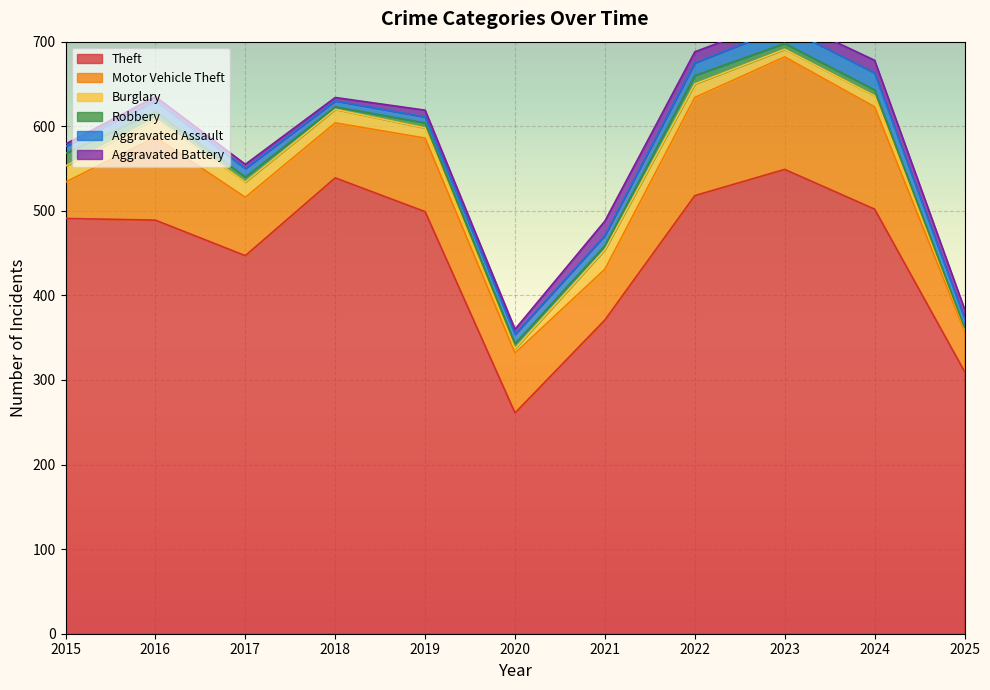

At which category does the chart reach its peak across all series?

2023